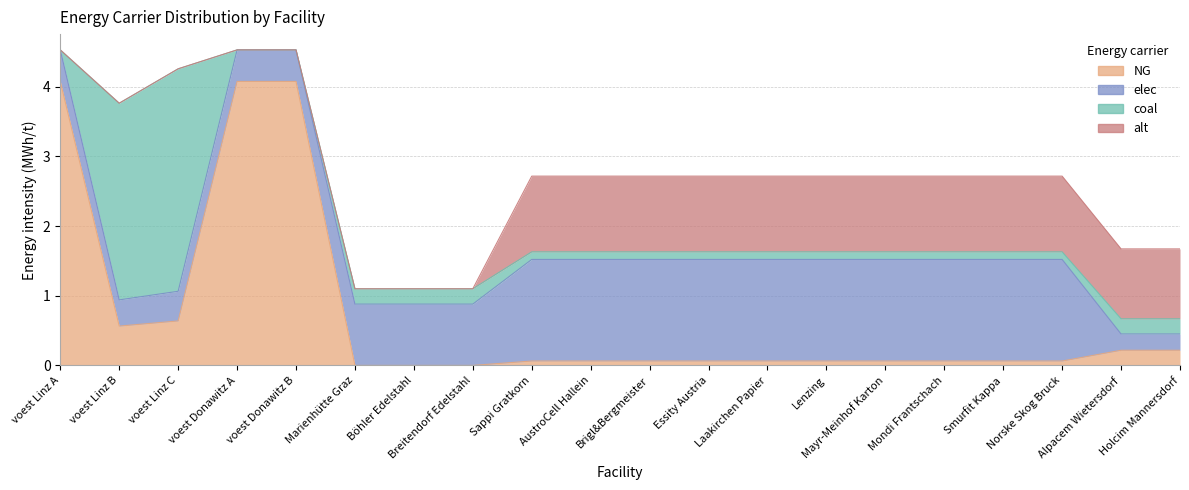

True or false: alt has a value of 1.8 at AustroCell Hallein.

False